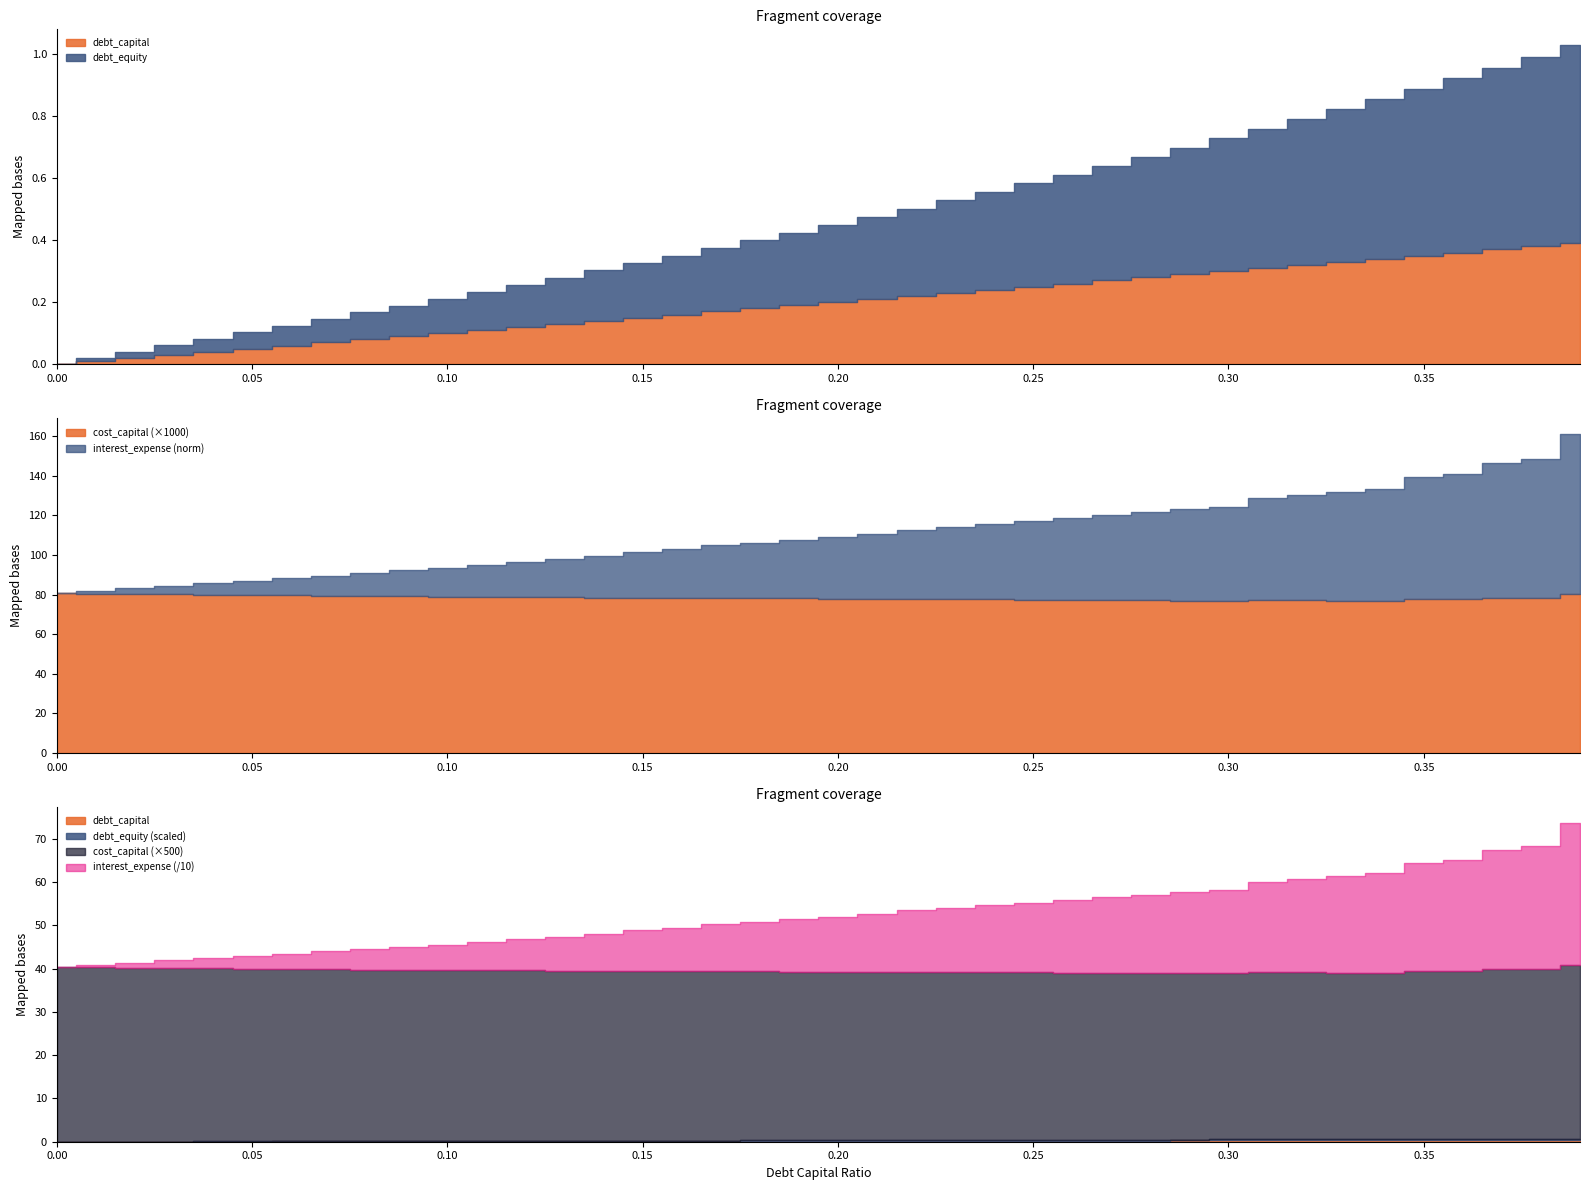

What is the difference between the maximum and minimum values in the interest_expense series?

327.2